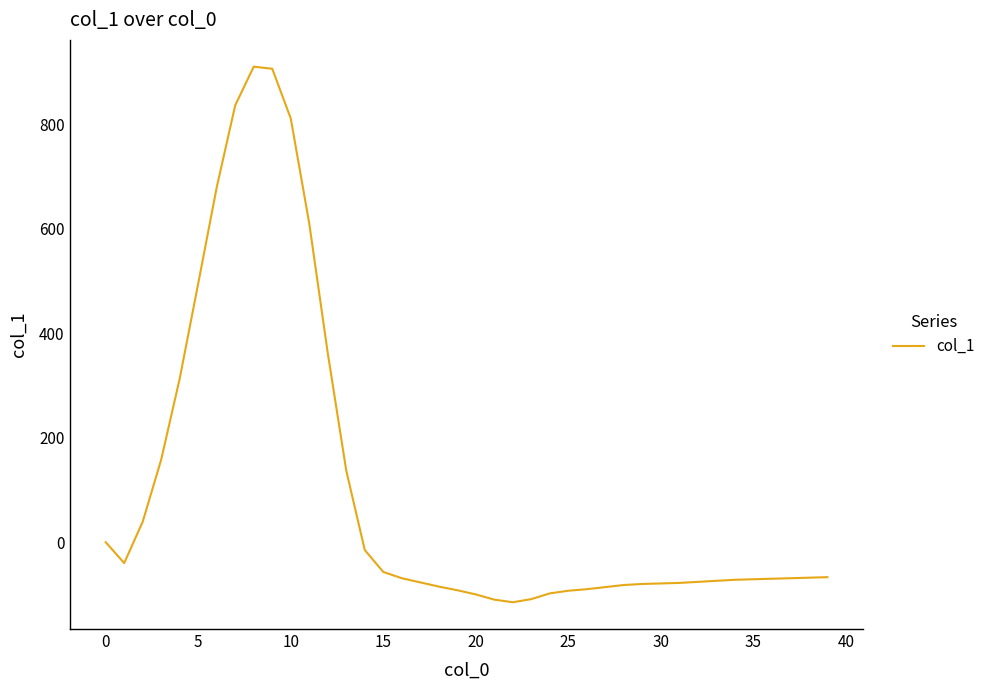

What is the maximum value shown in the chart?

910